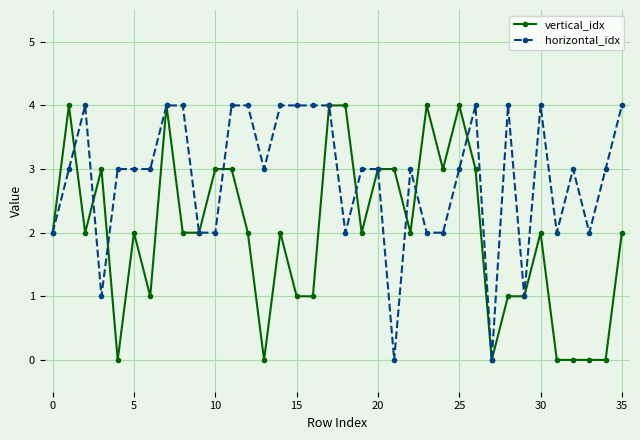

What is the sum of all horizontal_idx values?

103